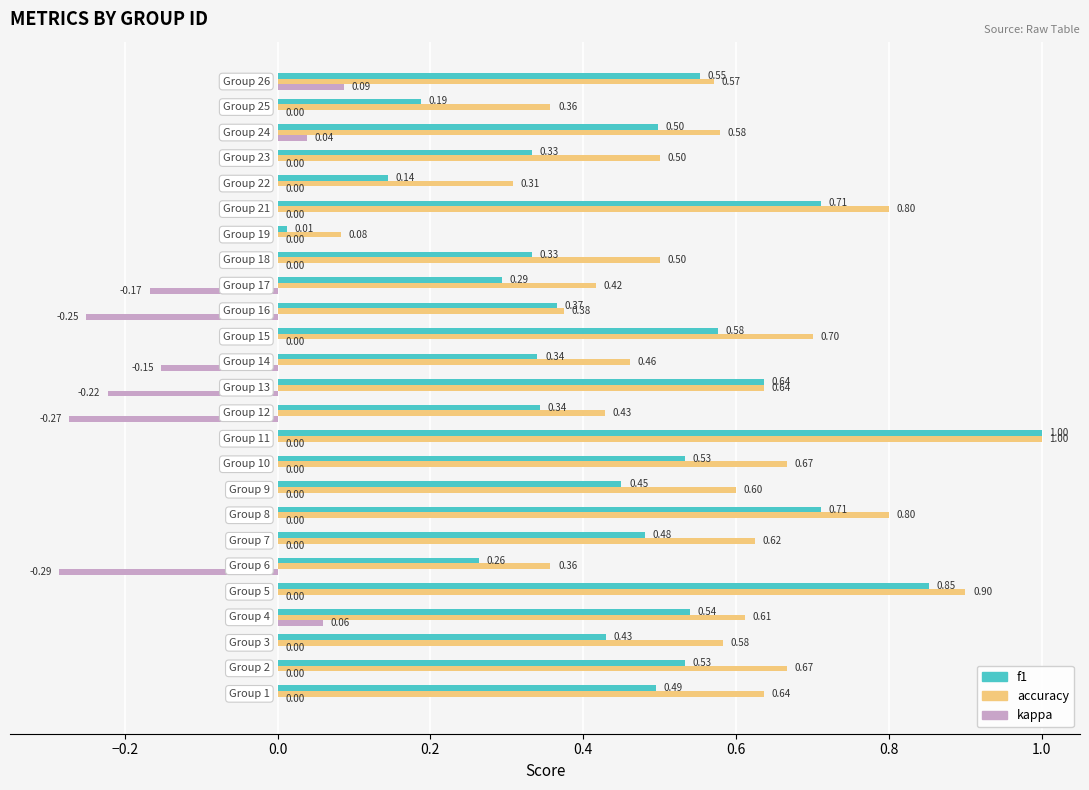

Which series has the largest total across all categories?

accuracy